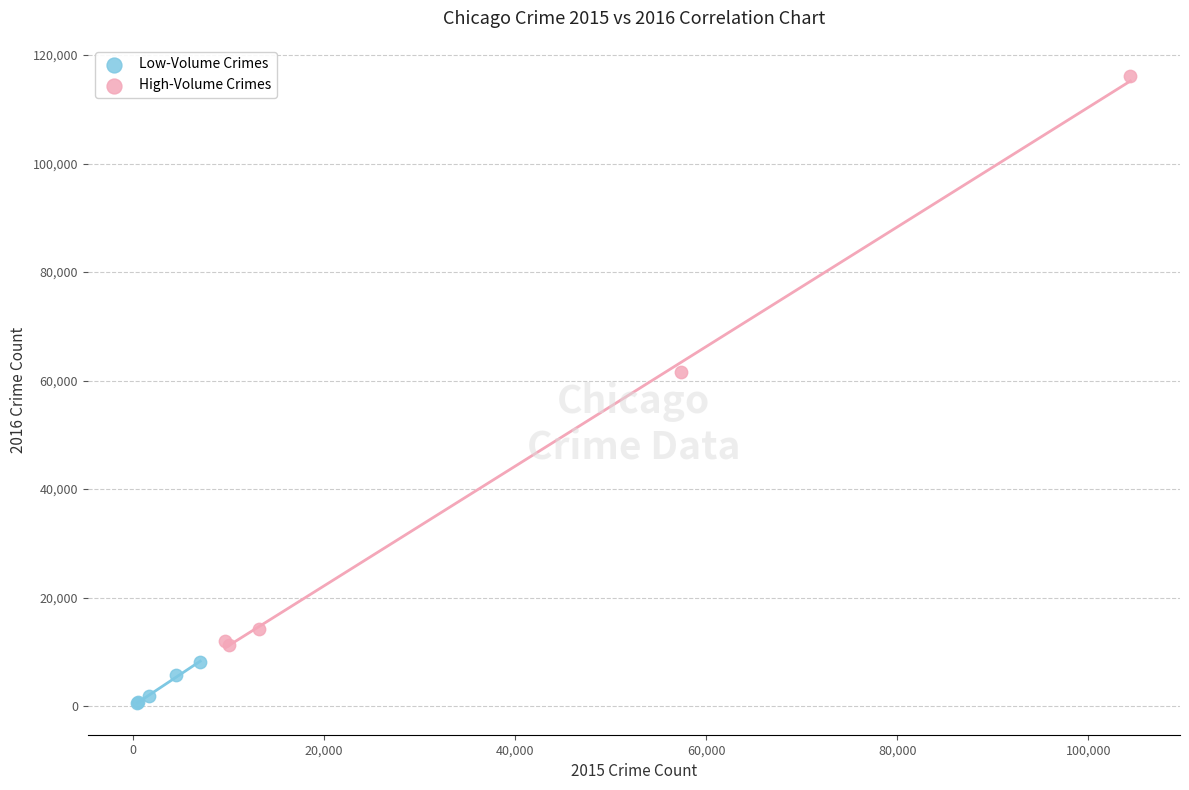

Which series contains the lowest Y value?

Low-Volume Crimes